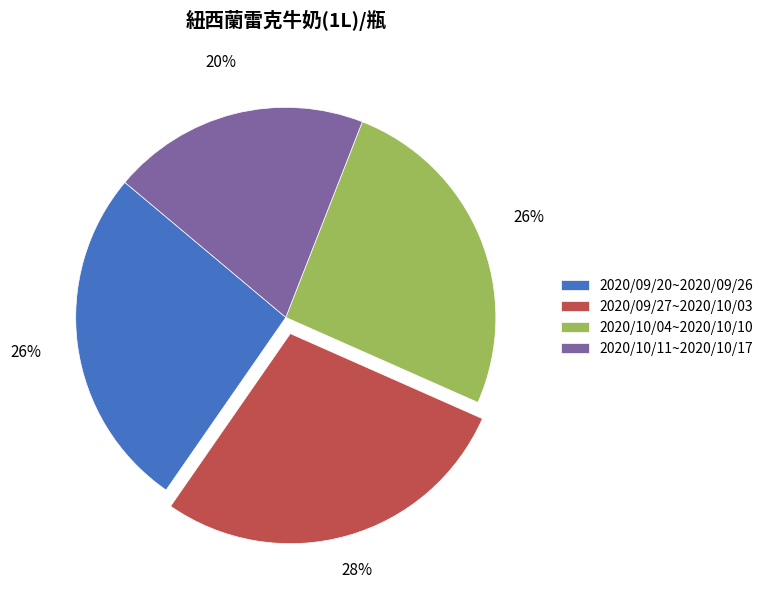

Is 2020/09/27~2020/10/03 the majority of the pie?

No